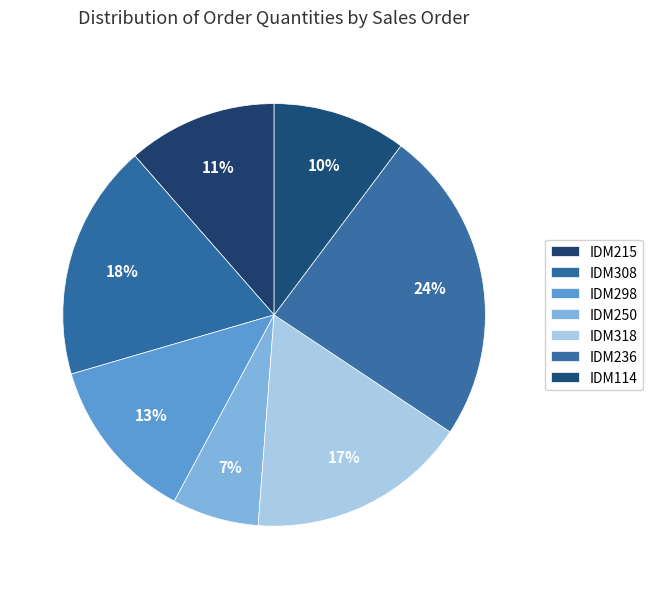

How many slices are in this pie chart?

7